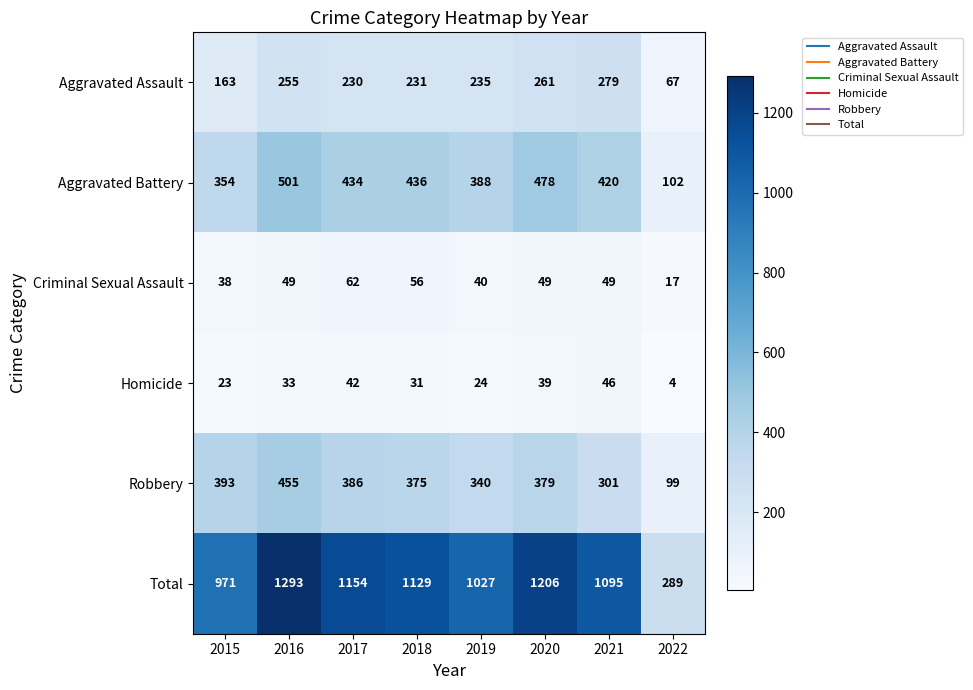

The value of Robbery at 2015 is 273. True or false?

False